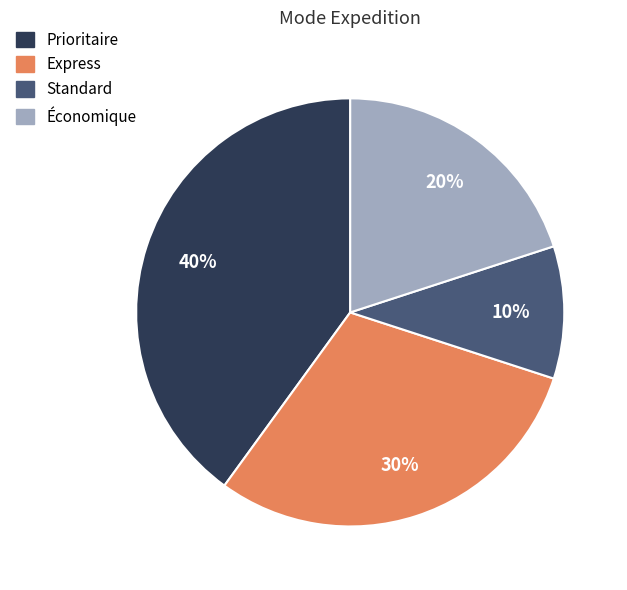

Combined, do Économique and Prioritaire account for over 50%?

Yes